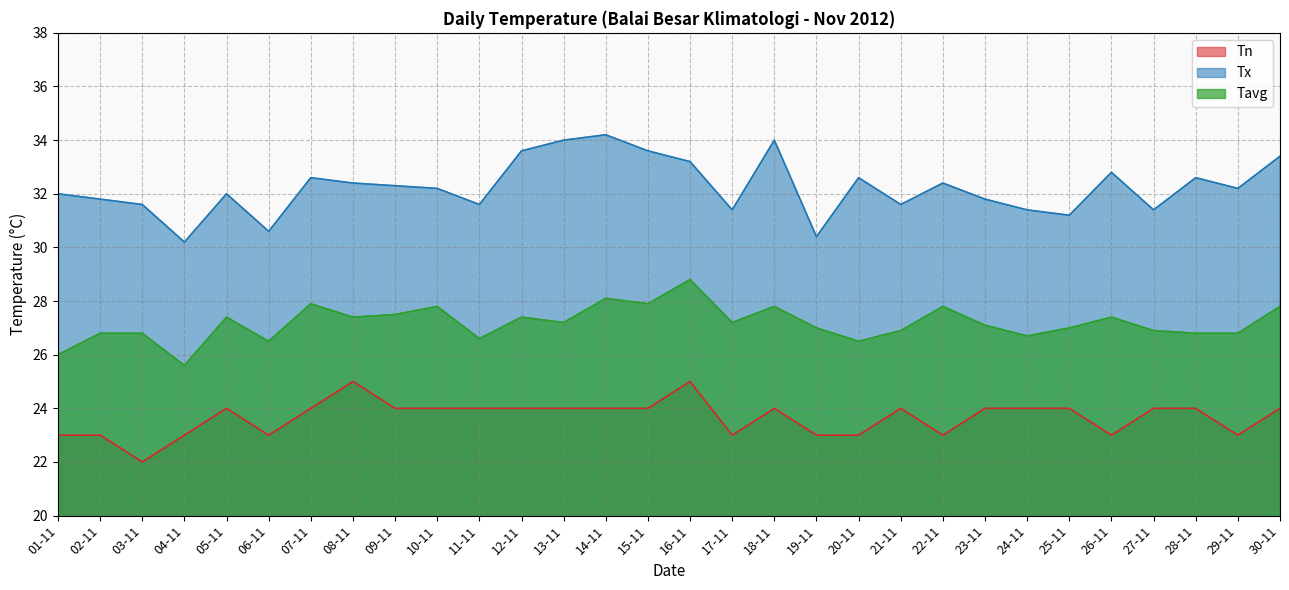

How many lines are shown in the chart?

3